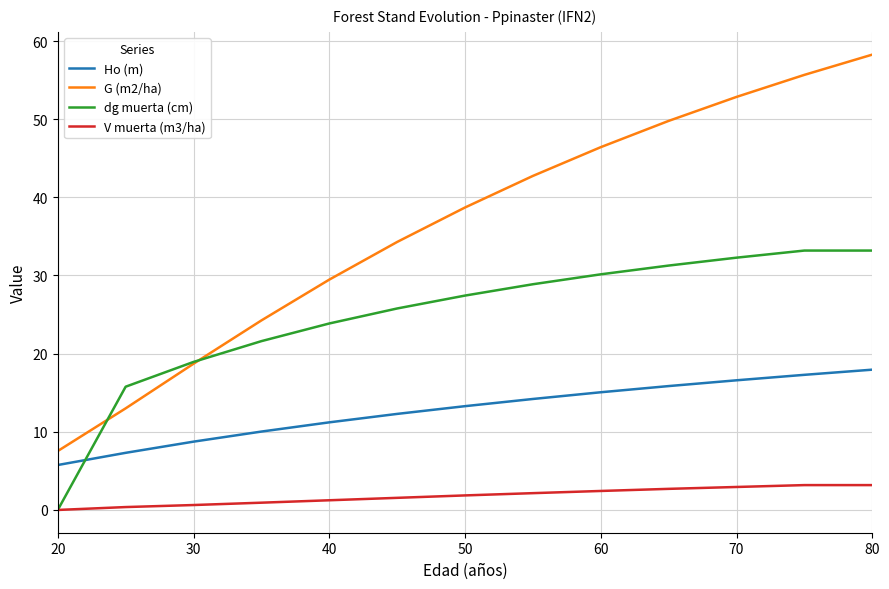

What is the greatest value displayed?

58.3